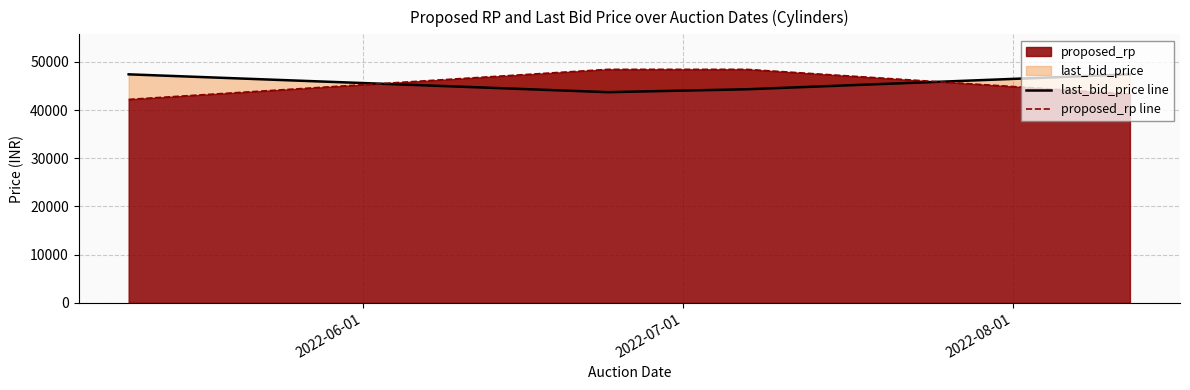

Which series has the largest total across all categories?

last_bid_price line